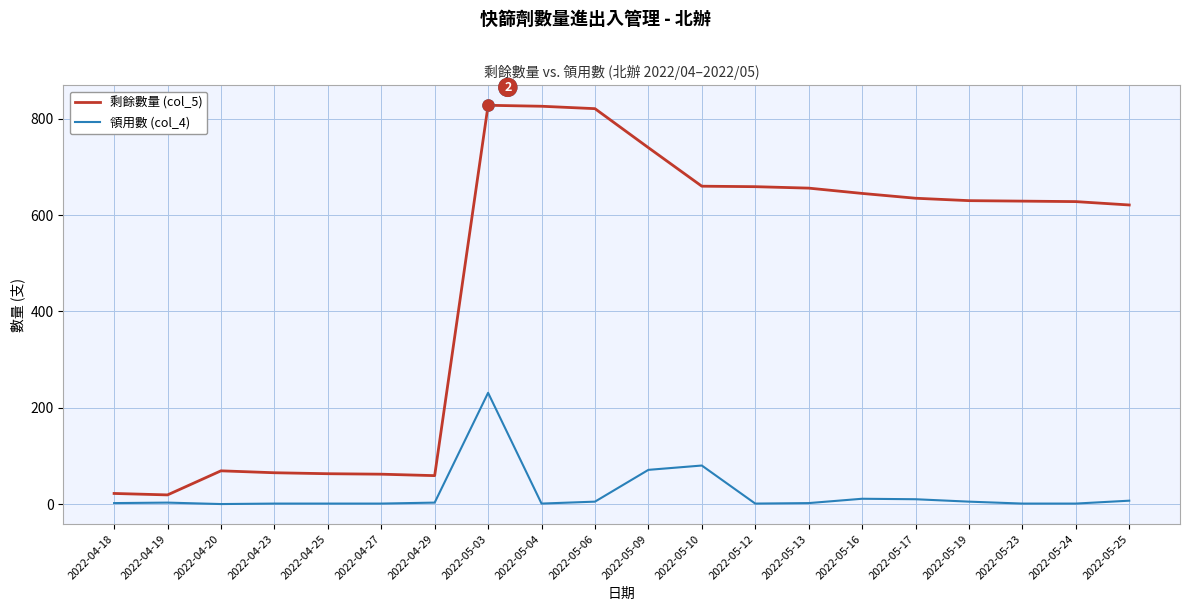

Rank the series by their maximum value, from highest to lowest.

剩餘數量 (col_5), 領用數 (col_4)